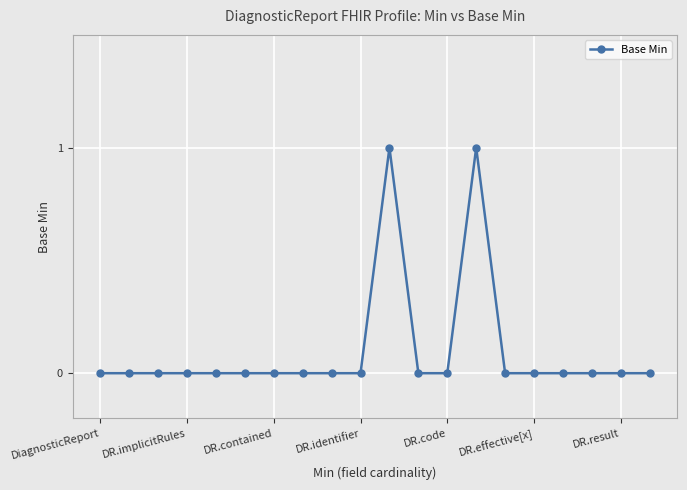

How many distinct data groups are displayed?

1